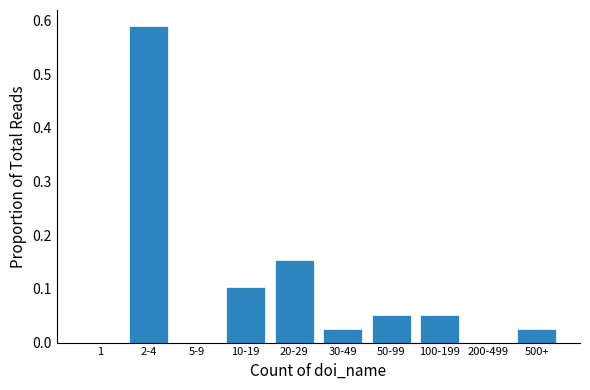

Which has a higher value, 500+ or 200-499?

500+